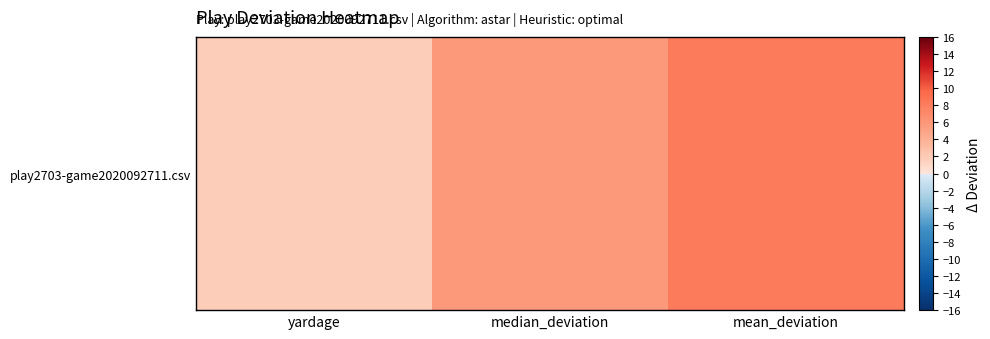

Rank the categories by value from lowest to highest.

yardage, median_deviation, mean_deviation